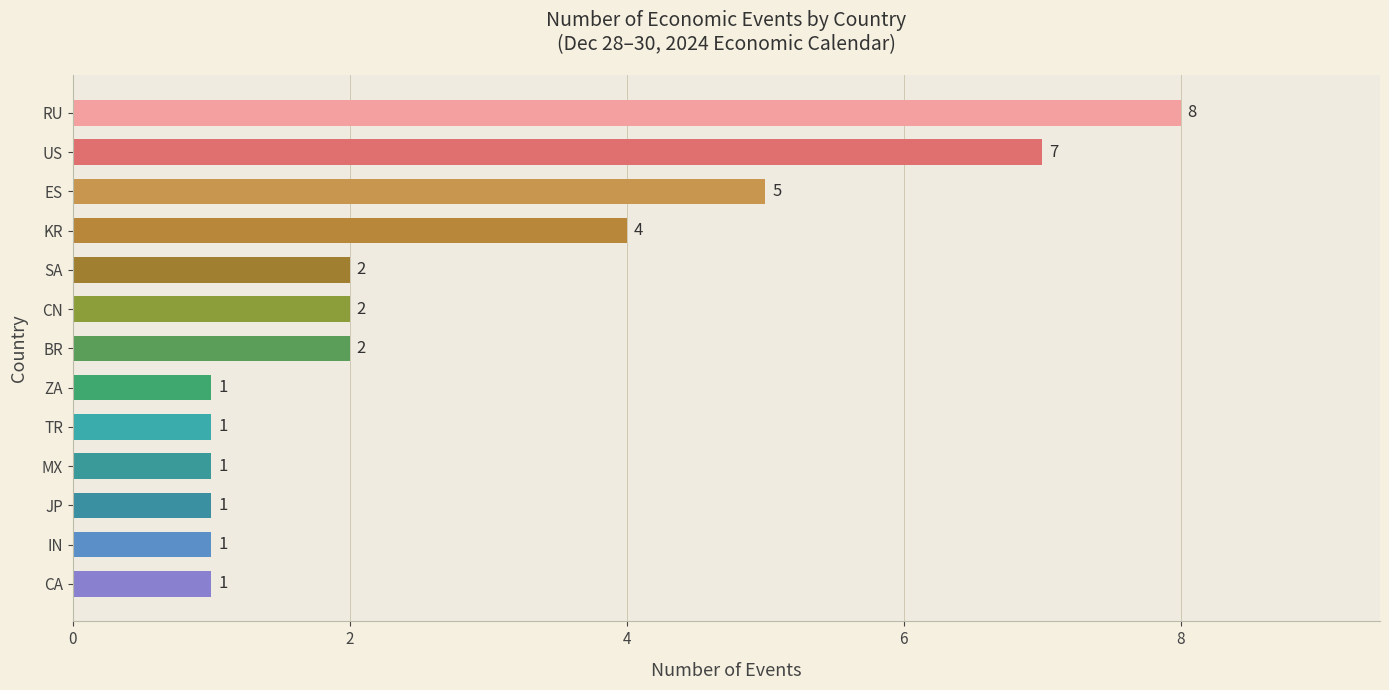

Where is the data nearest to the value 4?

KR